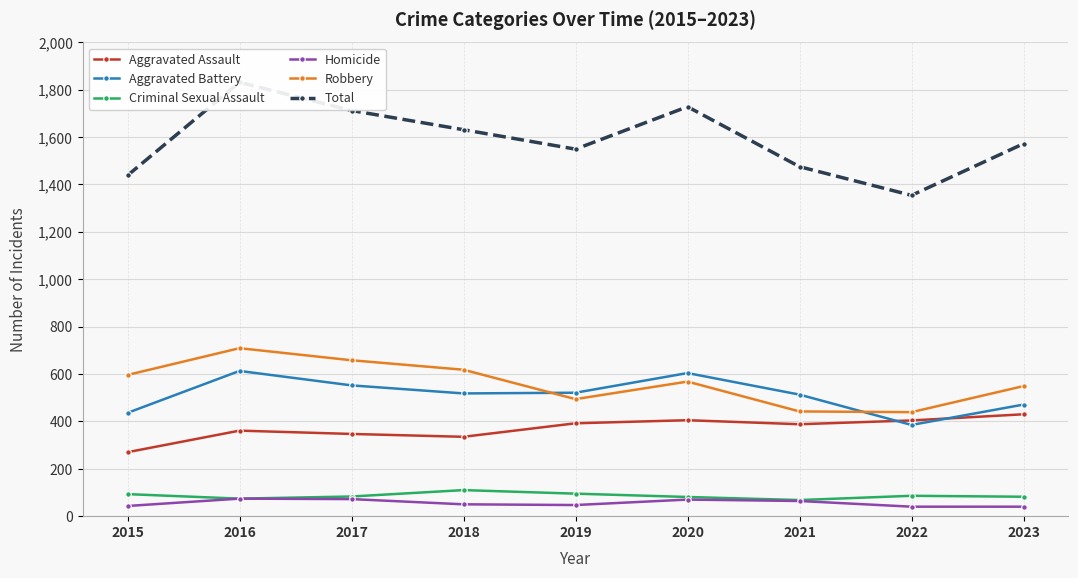

True or false: Aggravated Assault and Aggravated Battery intersect in this chart.

True